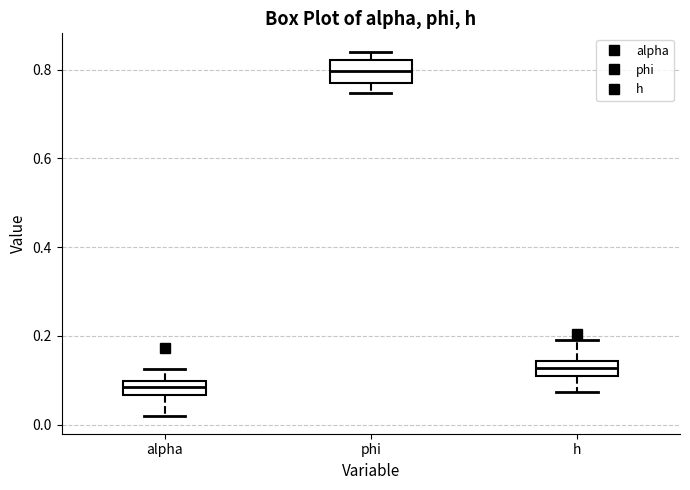

Where does the upper whisker of the box for h end on the y-axis? The values are not printed on the chart, so give them approximately, as read against the axis.

0.20